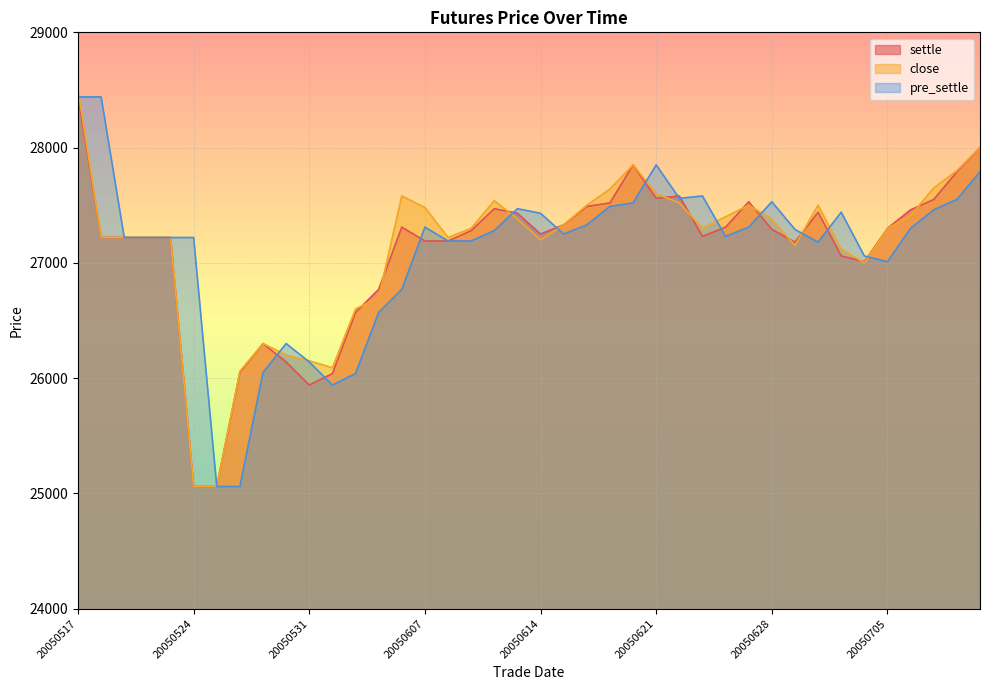

How many intersections are there between settle and close?

11